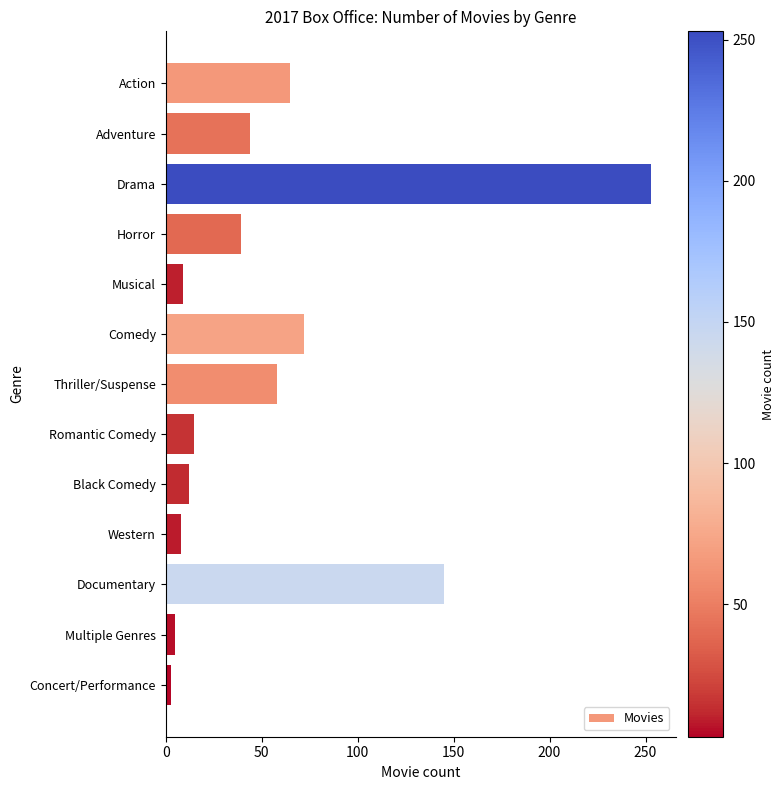

Between Black Comedy and Multiple Genres, which is larger?

Black Comedy